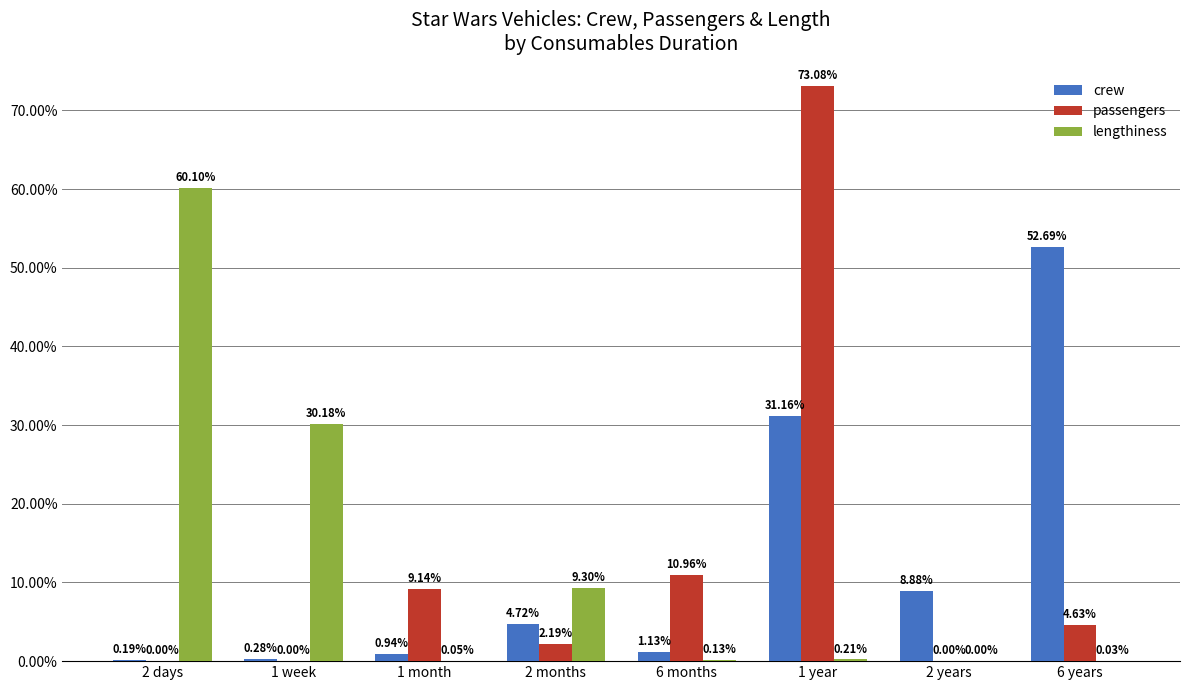

What is the sum of all lengthiness values?

100.0